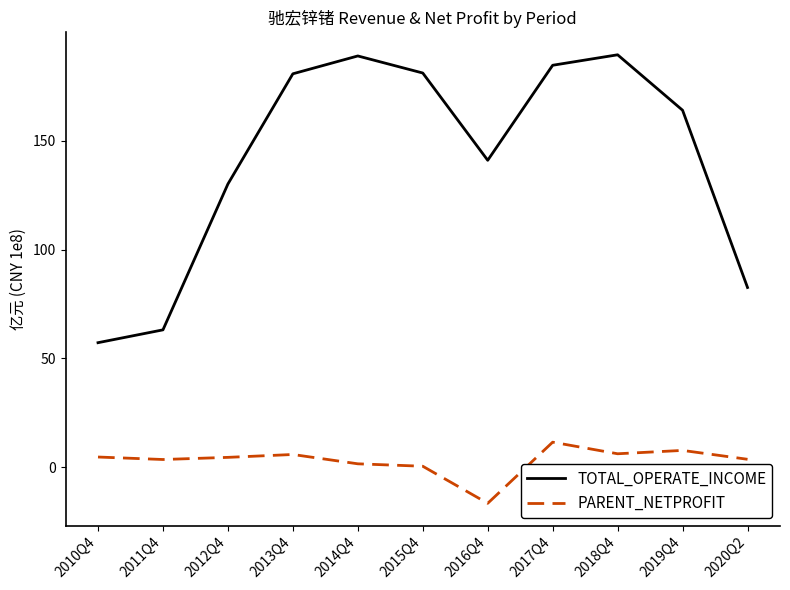

How many series are shown in this chart?

2